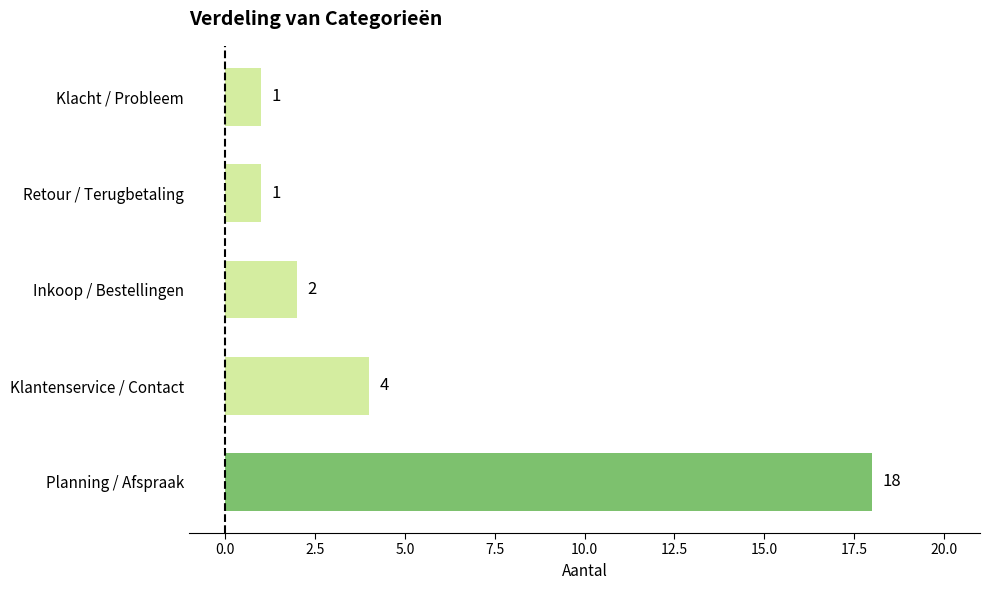

Between Inkoop / Bestellingen and Retour / Terugbetaling, which is larger?

Inkoop / Bestellingen